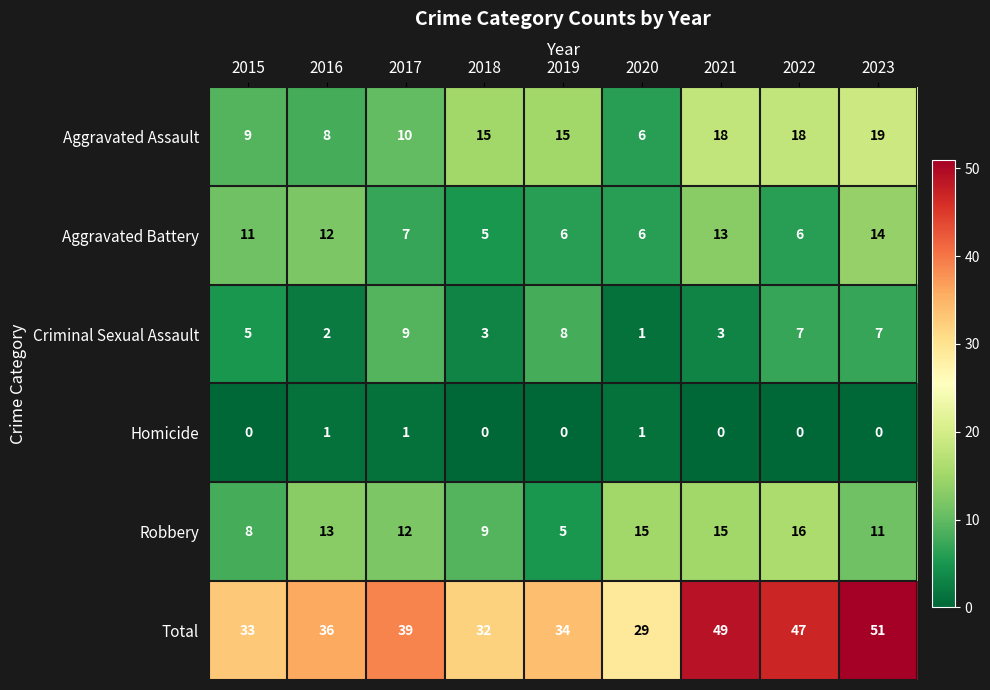

At how many categories does at least one series exceed 7?

9